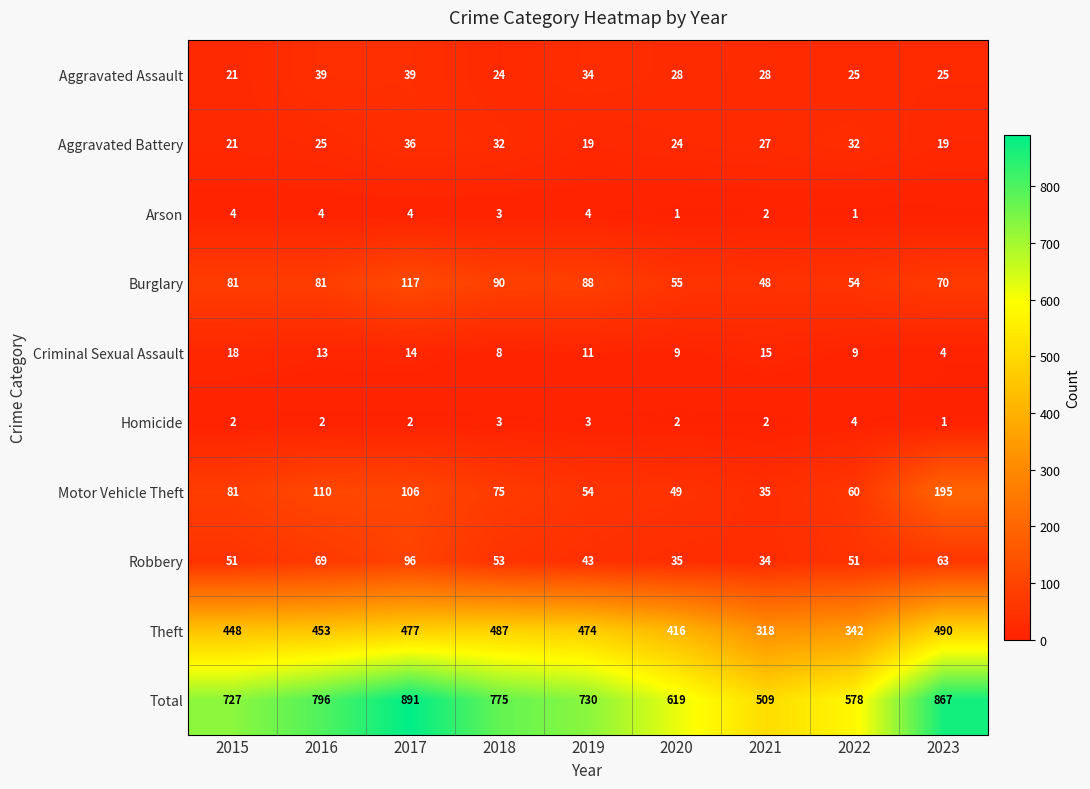

Where is Arson nearest to the value 2?

2021